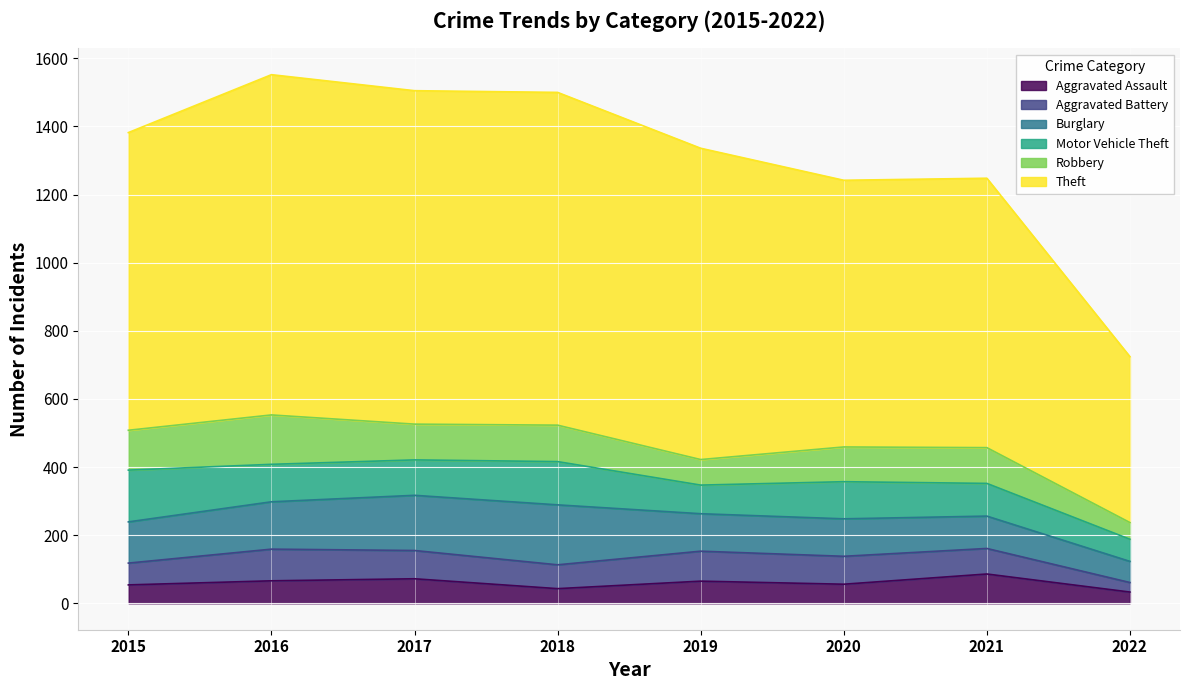

What is the total value across all series at 2020?

1242